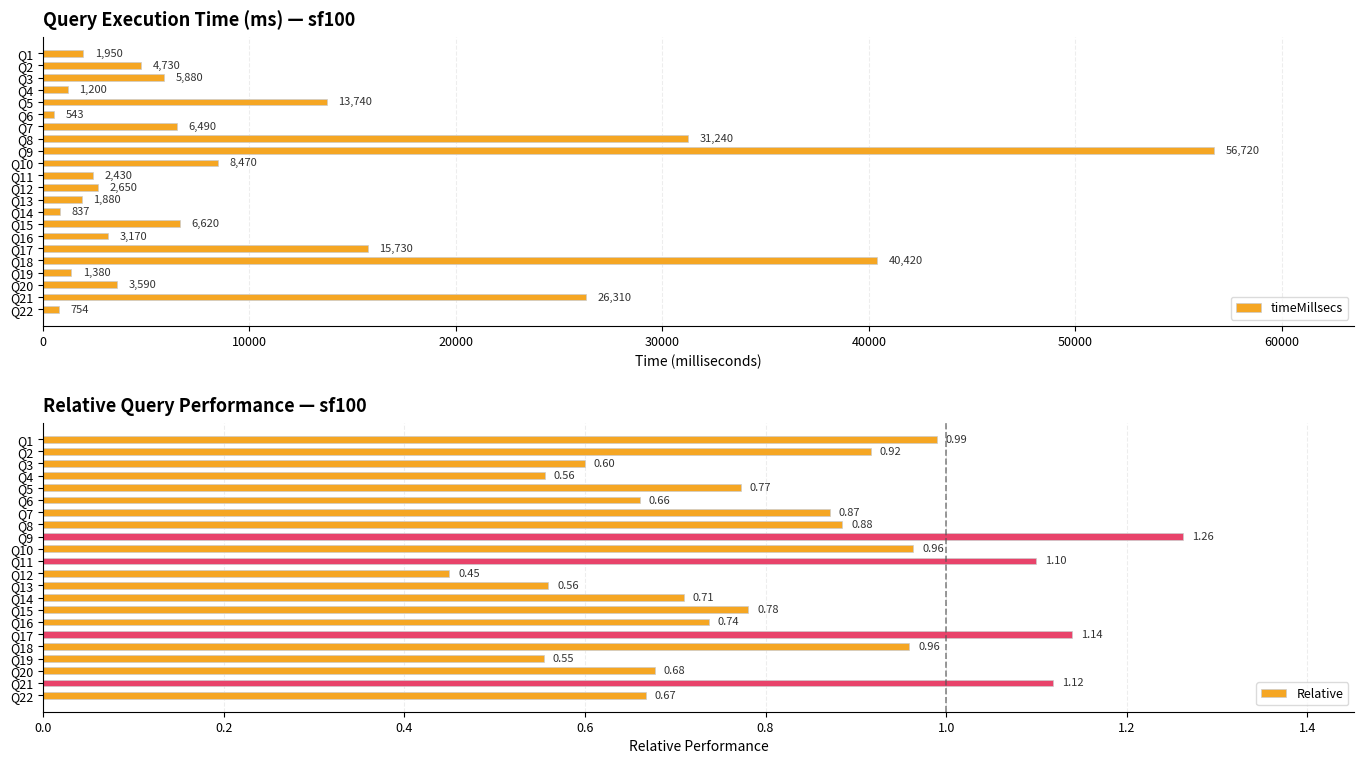

Rank the categories by timeMillsecs value from highest to lowest.

Q9, Q18, Q8, Q21, Q17, Q5, Q10, Q15, Q7, Q3, Q2, Q20, Q16, Q12, Q11, Q1, Q13, Q19, Q4, Q14, Q22, Q6